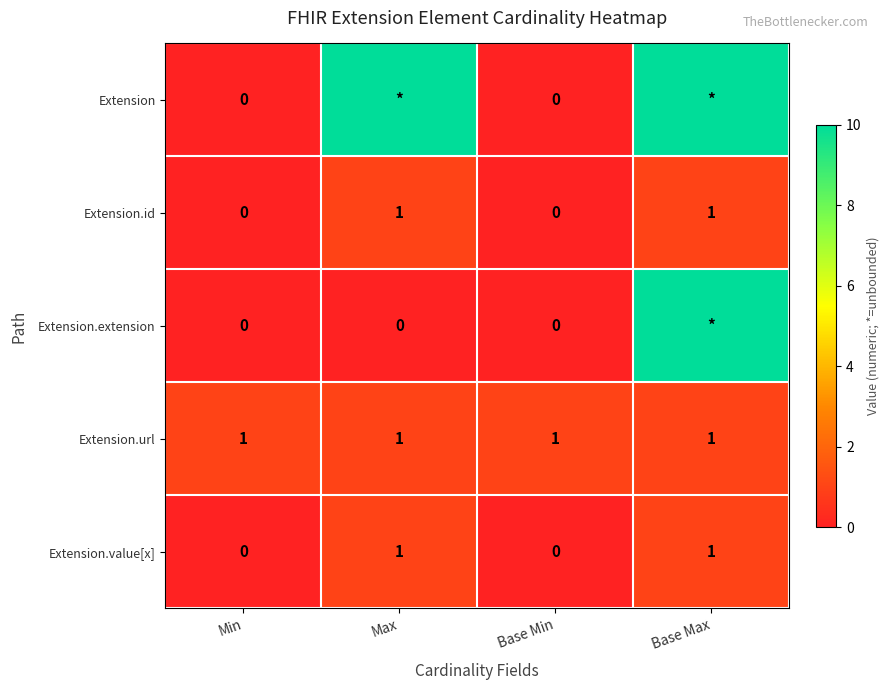

What is the sum of all Extension.value[x] values?

2